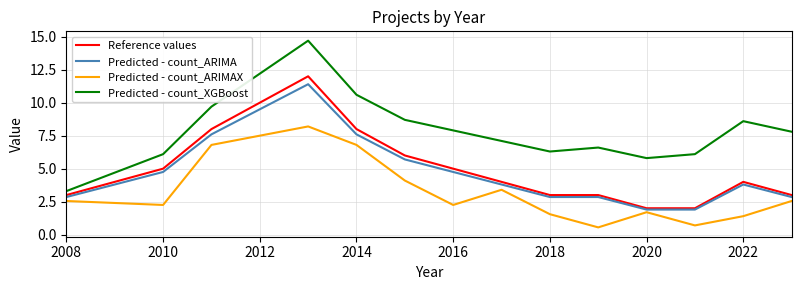

What is the minimum value for Predicted - count_XGBoost?

3.3